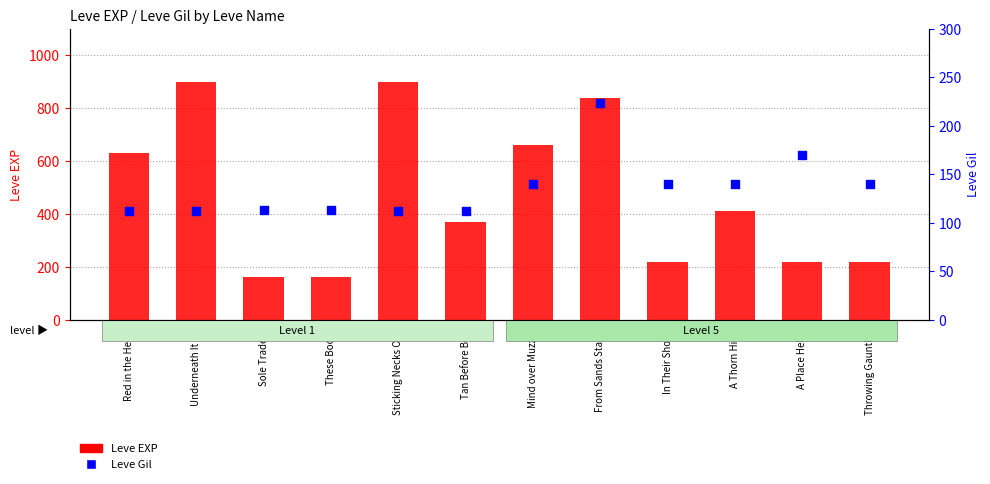

Is the value of Leve EXP at Throwing Gauntlet greater than the value of Leve Gil at Sole Traders?

Yes